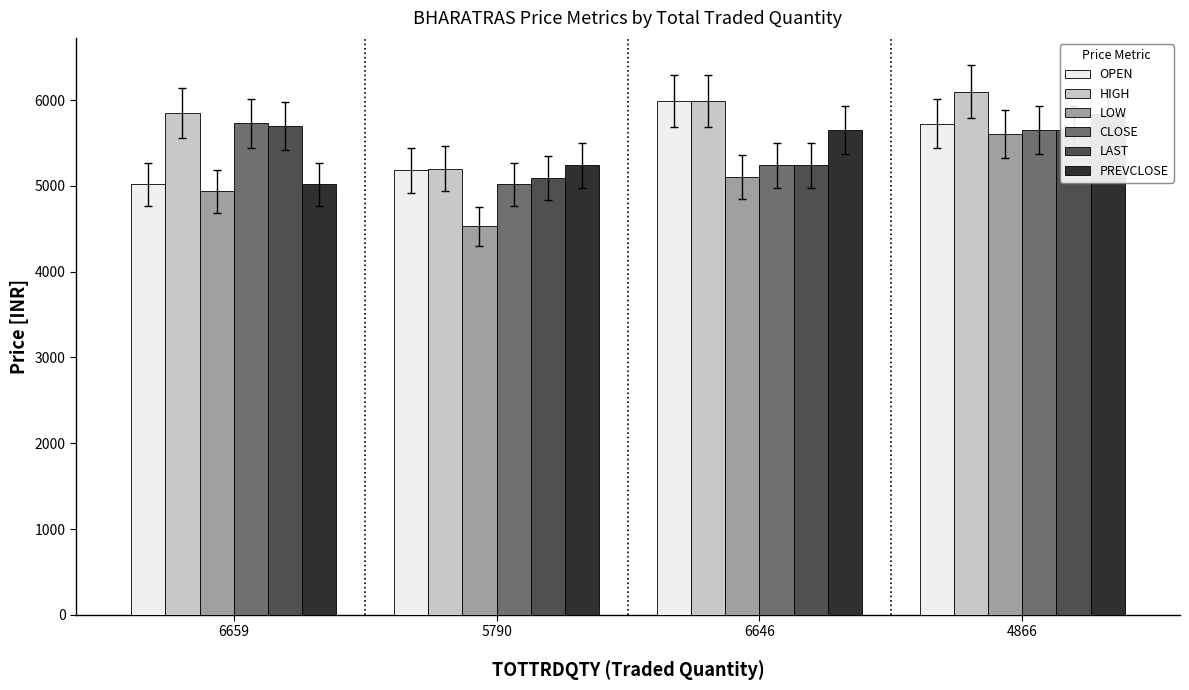

The value of OPEN at 4866 is 9917.0. True or false?

False